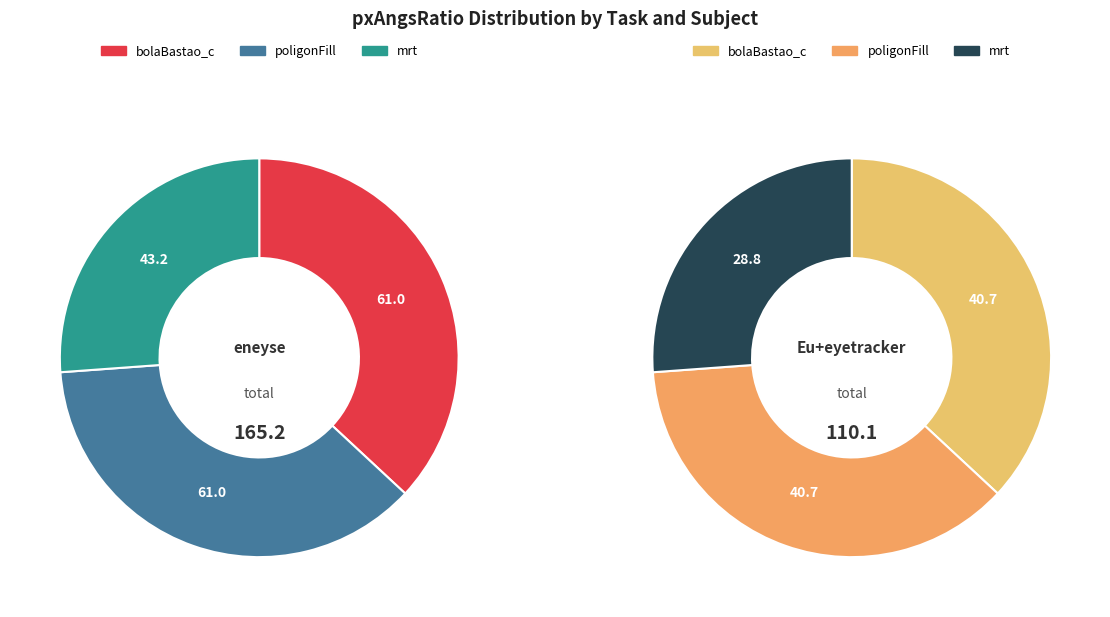

What is the spread (max minus min) of values at bolaBastao_c?

20.3